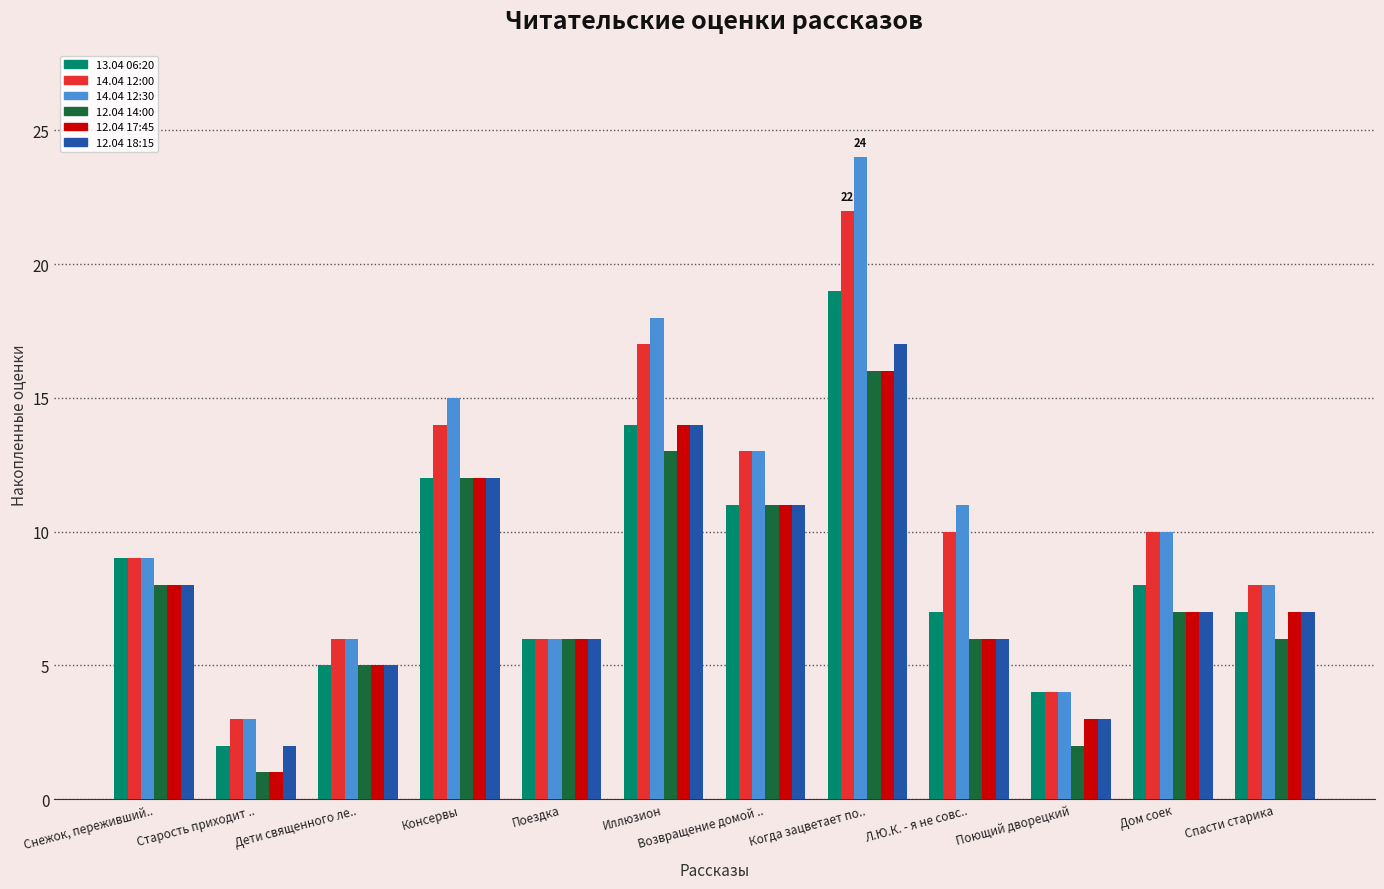

At which category does the chart reach its minimum across all series?

Старость приходит ..